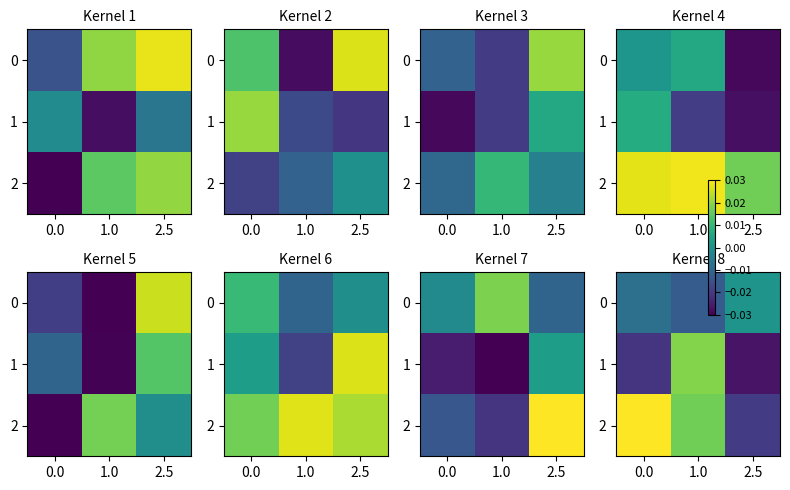

True or false: 2 has a value of -0.0 at 2.5.

False